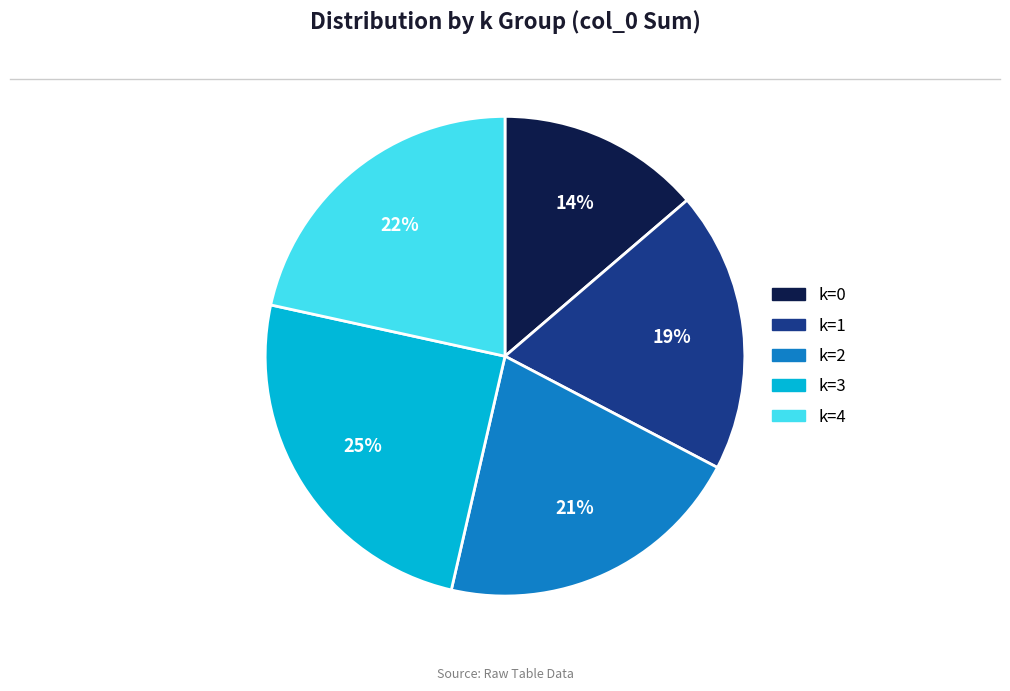

Do k=2 and k=0 together represent more than half of the pie?

No